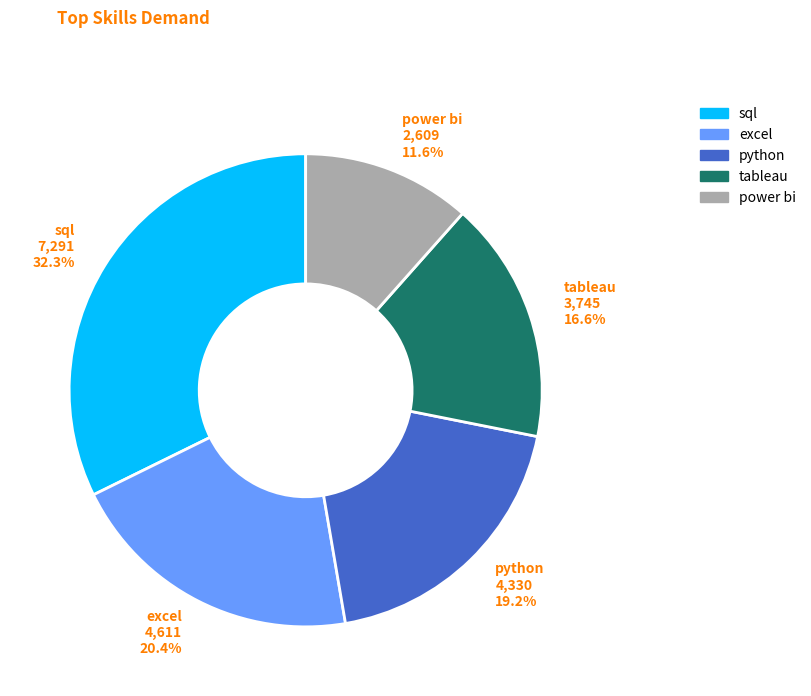

What is the ratio of the value at python to the value at tableau?

1.2